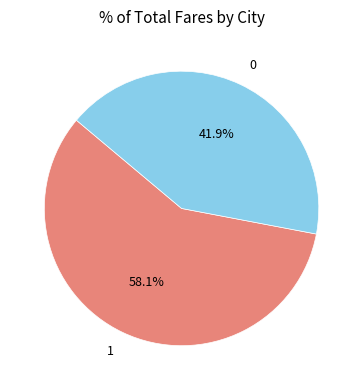

To the nearest percent, what percentage of the pie is 0?

42%